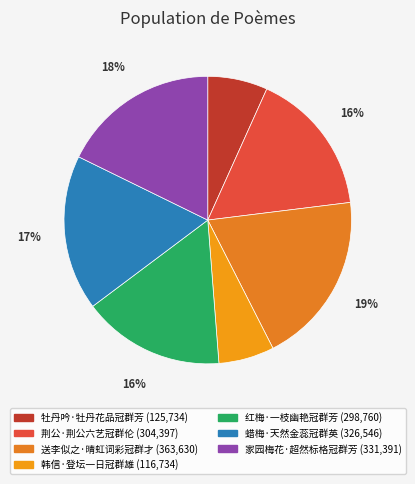

Count the number of slices in the pie.

7